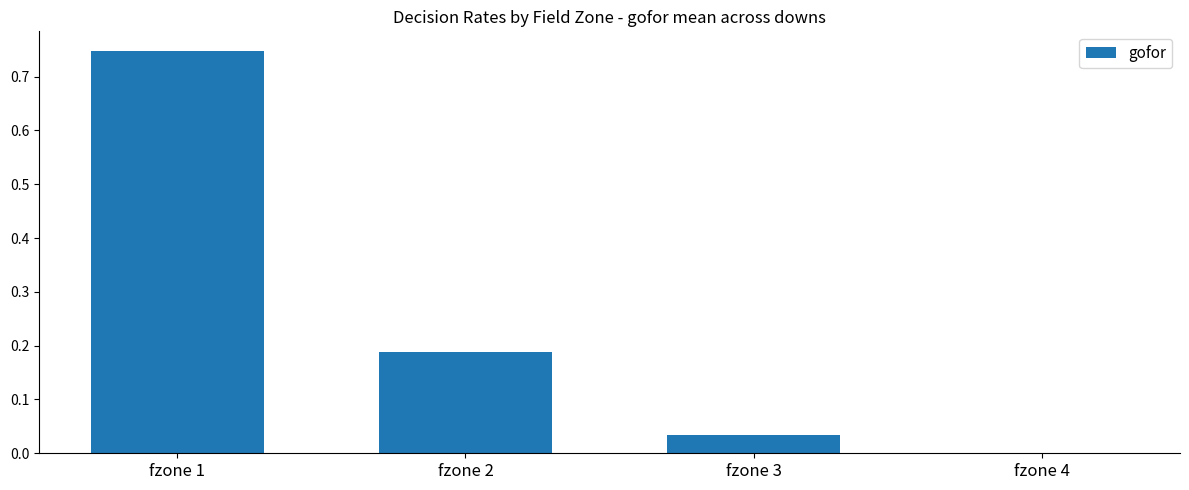

Which label corresponds to the largest value in the chart?

fzone 1